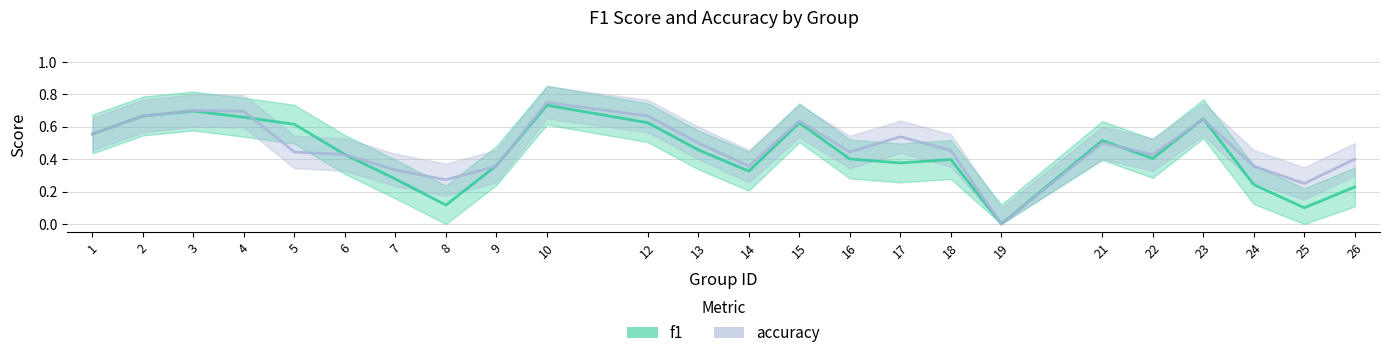

At 4, list the series in order from largest to smallest.

accuracy_line, f1_line